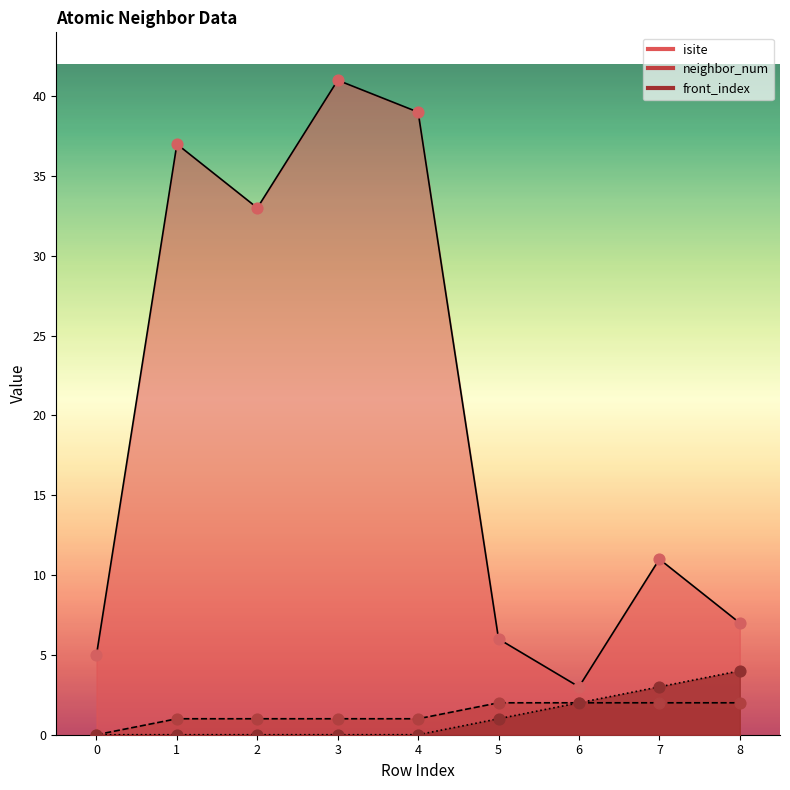

Which series has the largest total across all categories?

isite